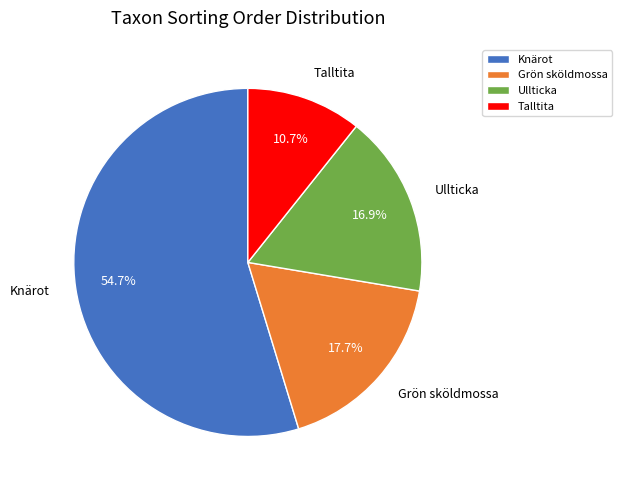

How many segments does this pie chart have?

4